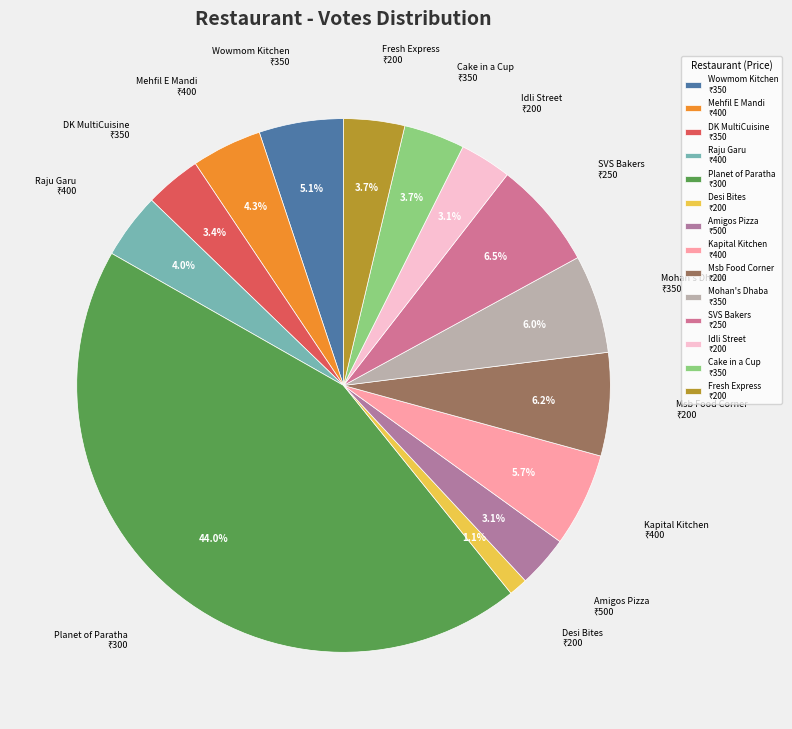

Is there a majority slice in this chart?

No